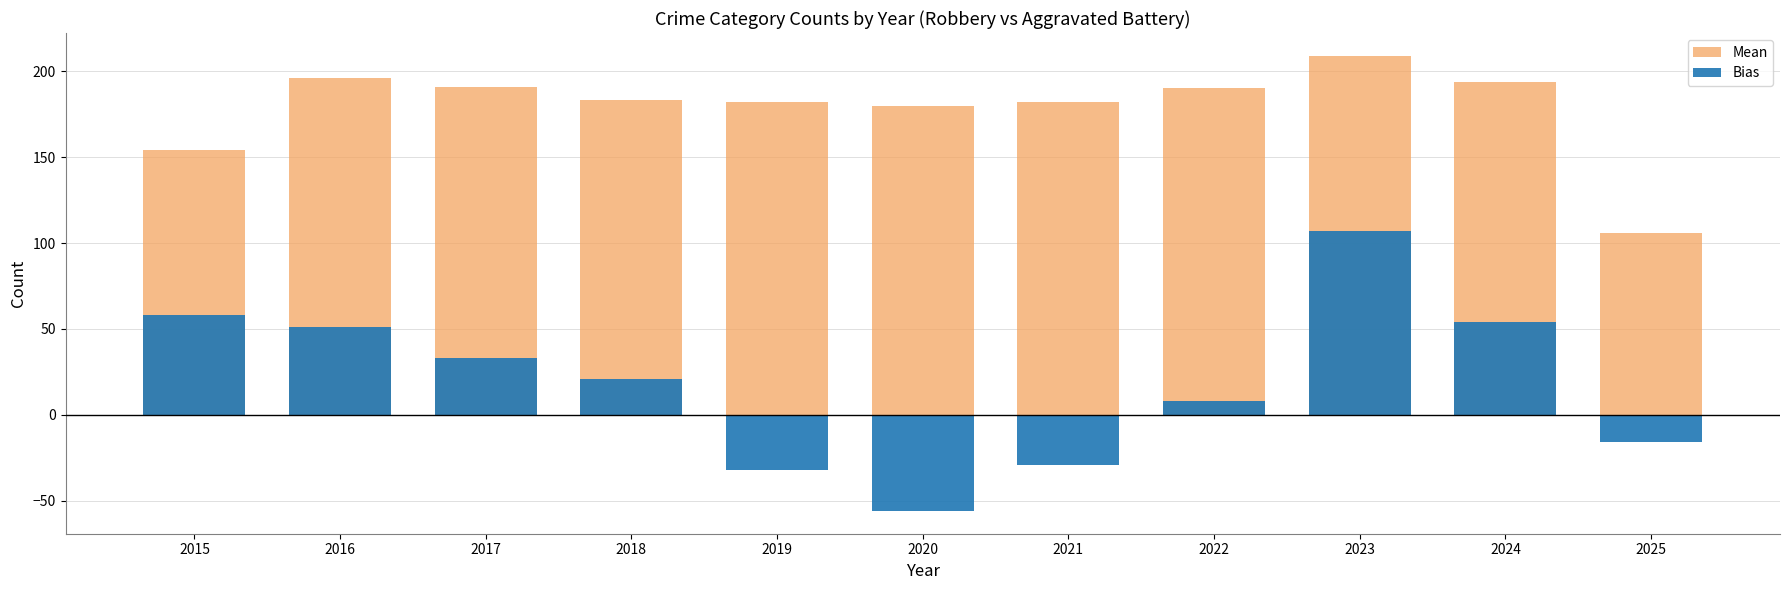

Which series has the largest total across all categories?

Mean